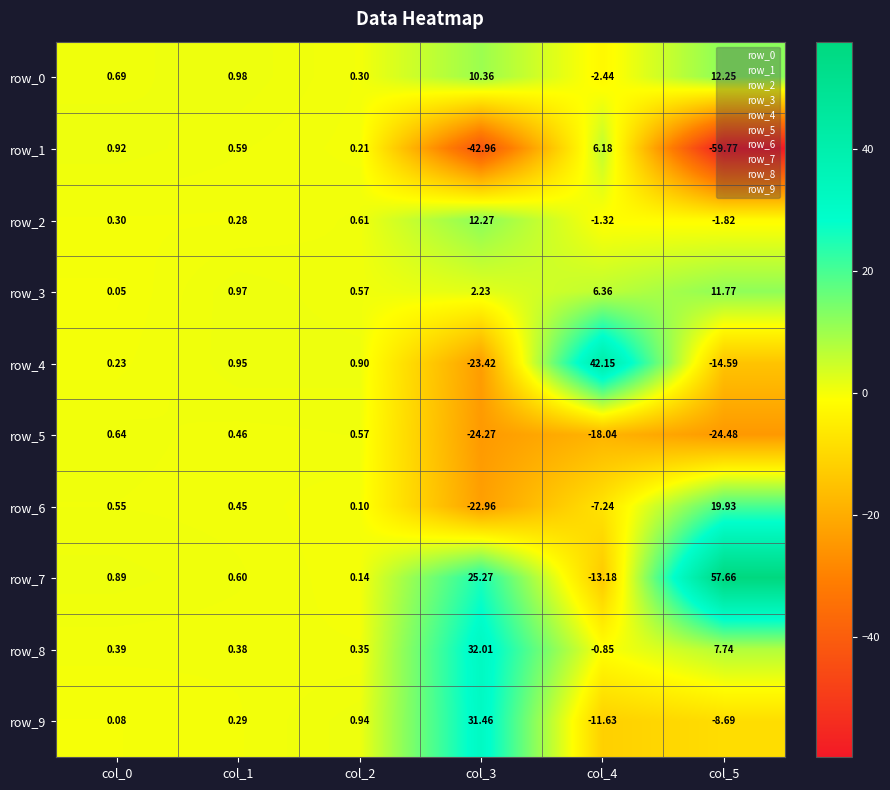

What is the difference between the second highest and second lowest values in the row_5 series?

24.8